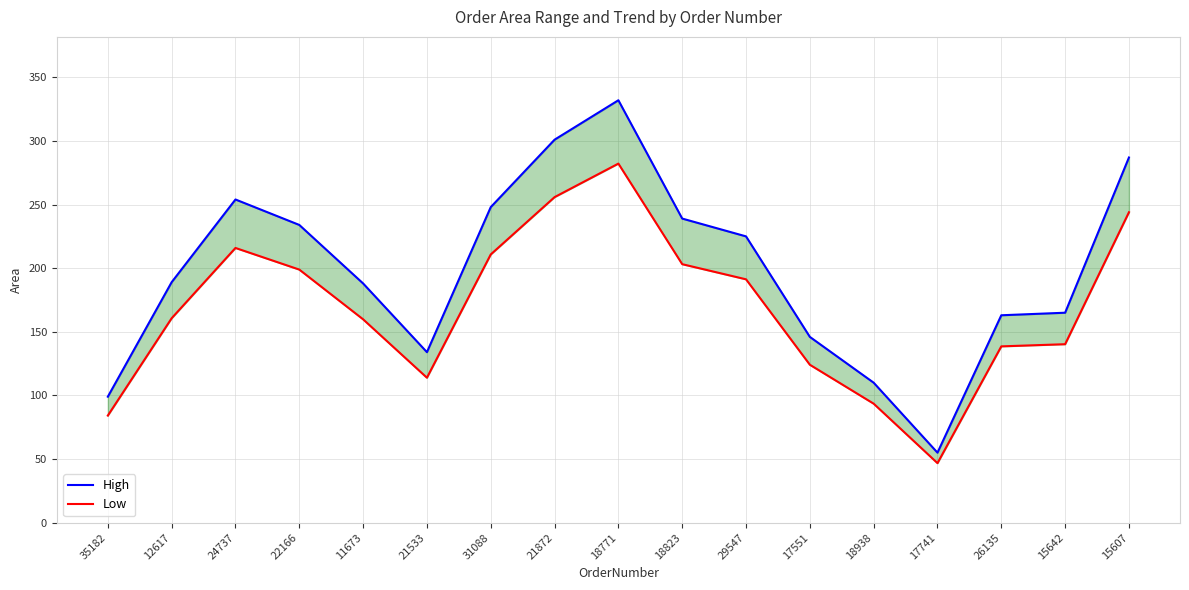

List the labels in order of Low value, smallest first.

17741, 35182, 18938, 21533, 17551, 26135, 15642, 11673, 12617, 29547, 22166, 18823, 31088, 24737, 15607, 21872, 18771